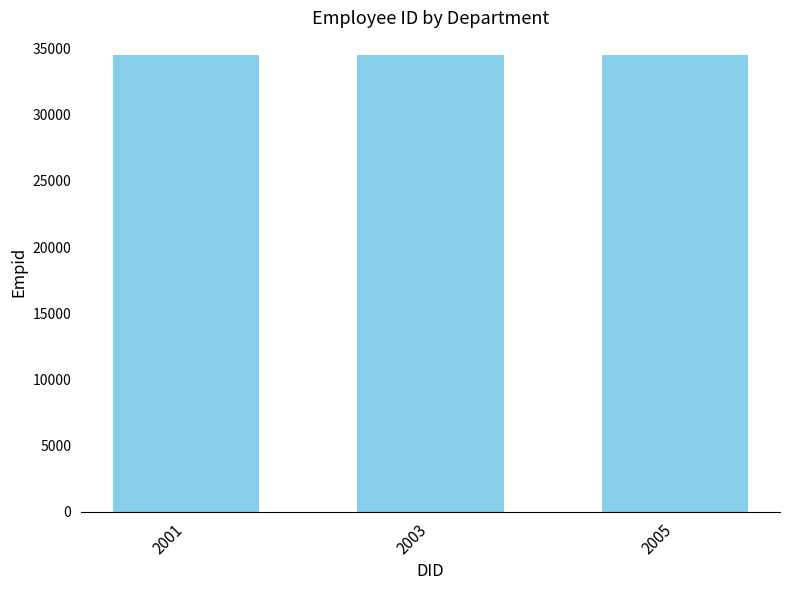

What is the value of the 3rd bar from the left?

34509